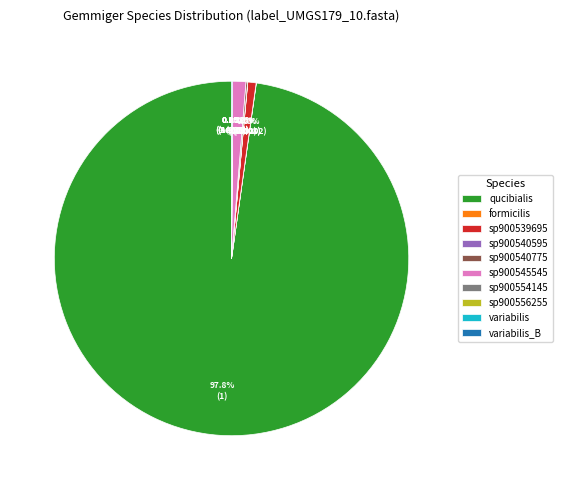

How much of the chart is everything except sp900539695?

99.2%